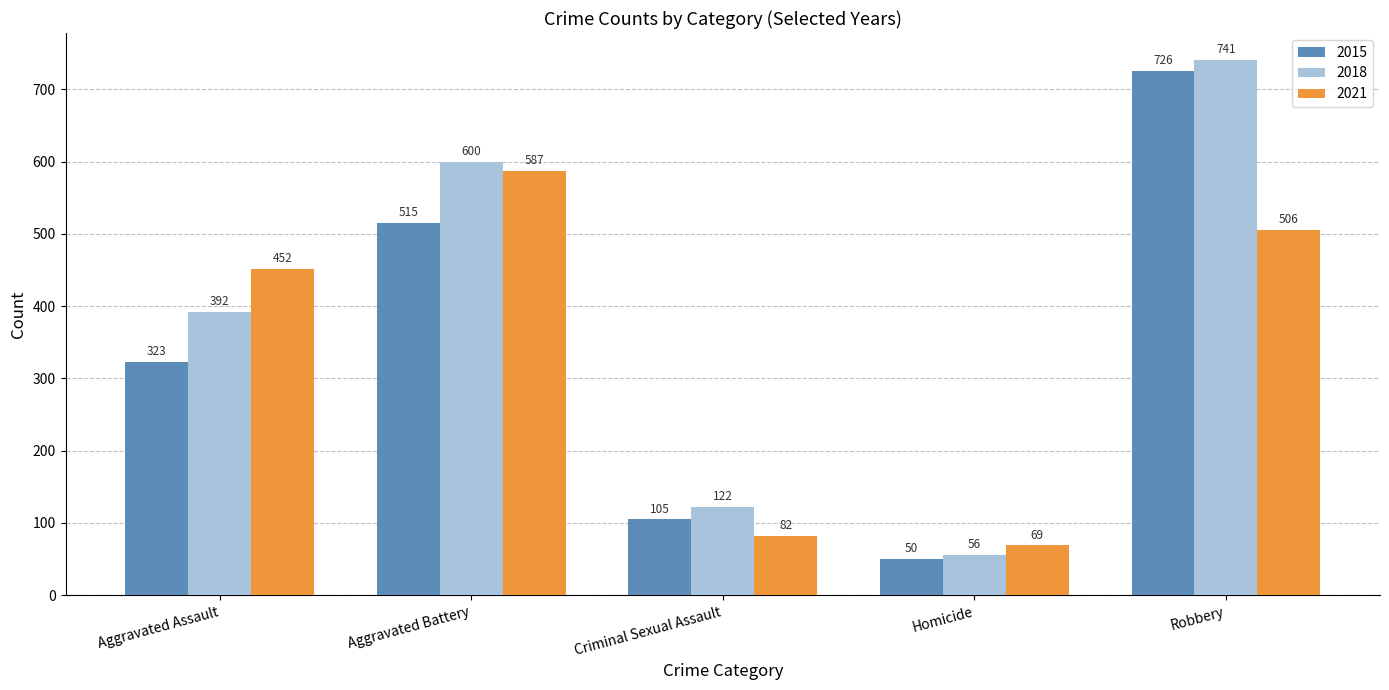

The 2015 series shows 105 at Criminal Sexual Assault. True or false?

True